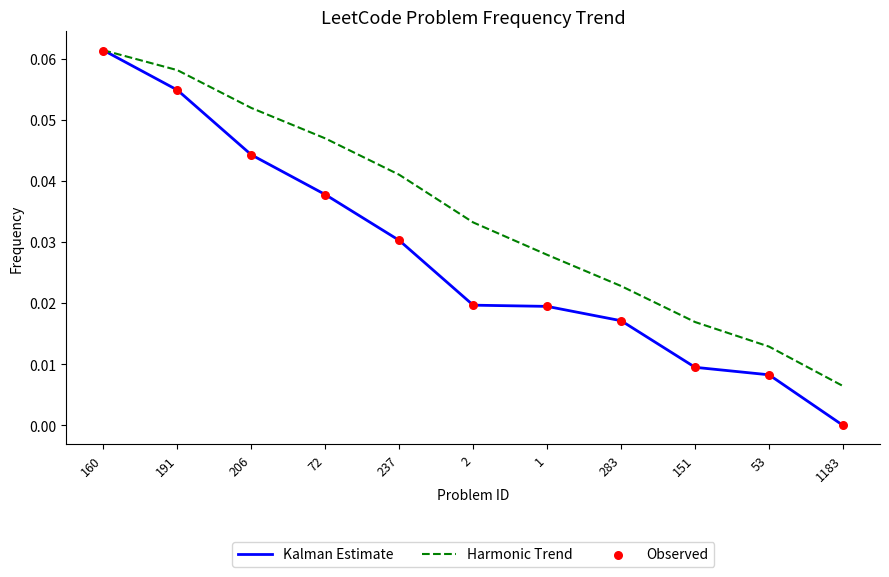

At which category is the sum across all series the highest?

160